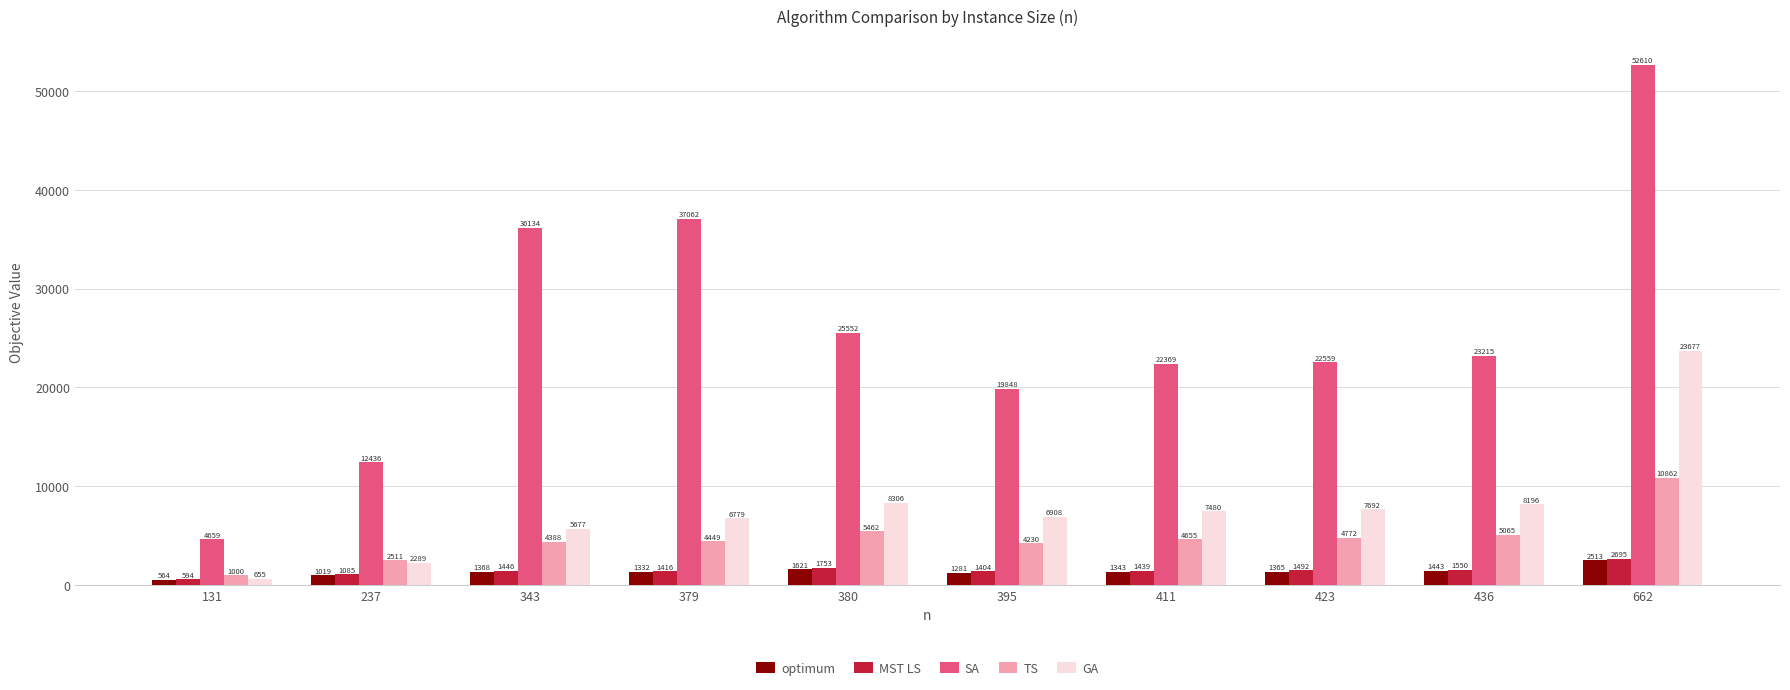

What is the total value across all series at 380?

42694.4